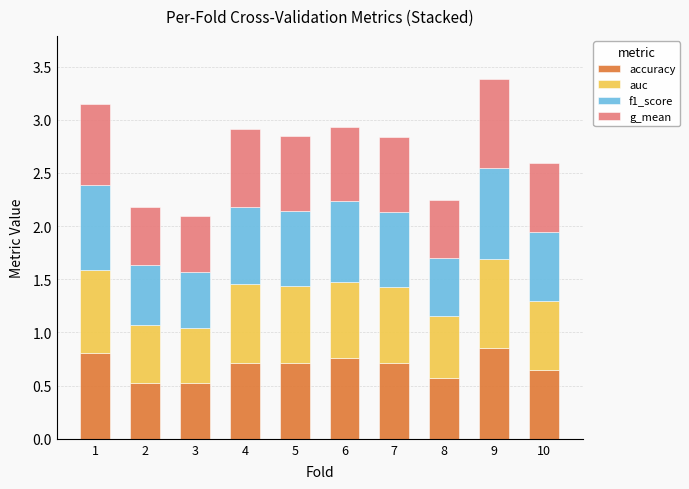

What is the total value across all series at 10?

2.6